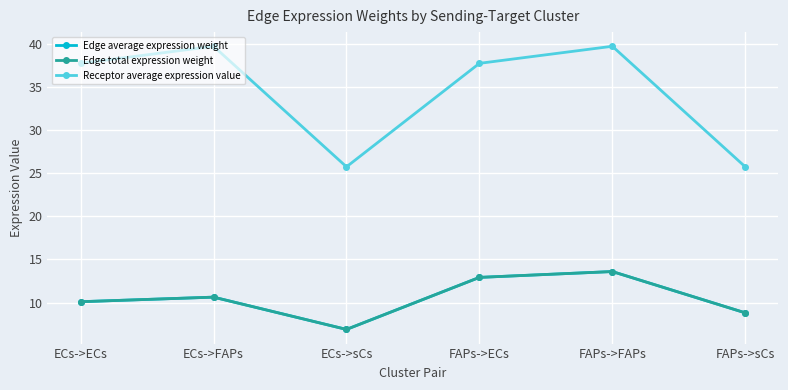

How many lines are shown in the chart?

3